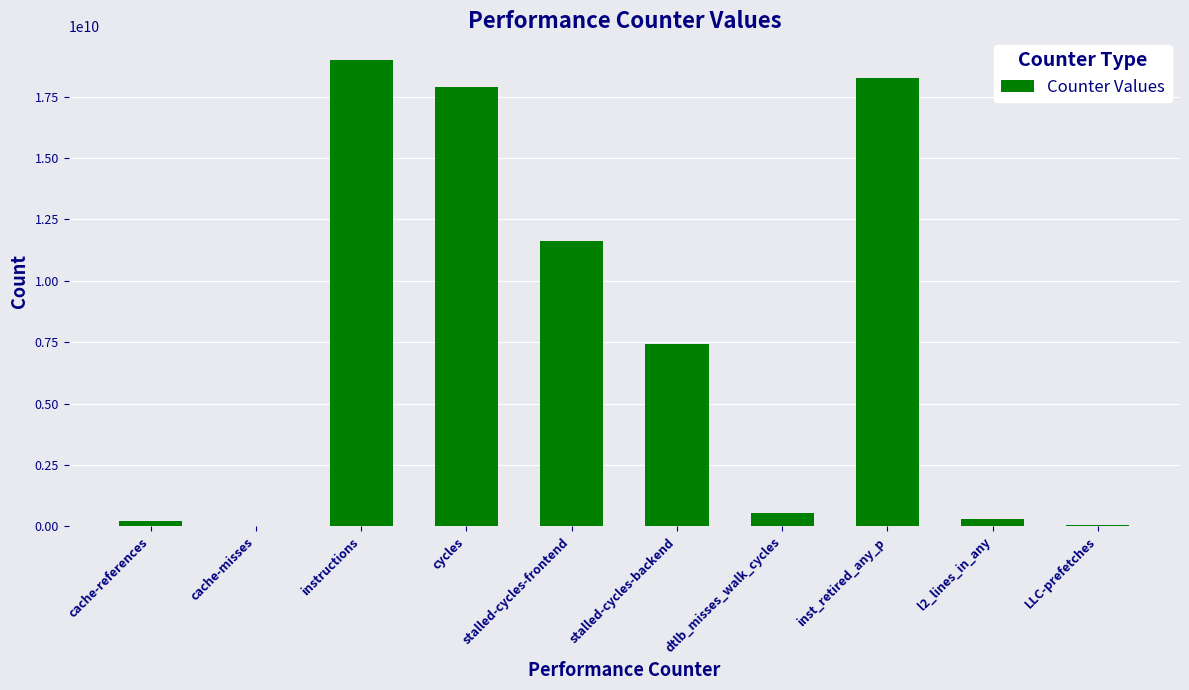

Which has a higher value, l2_lines_in_any or inst_retired_any_p?

inst_retired_any_p